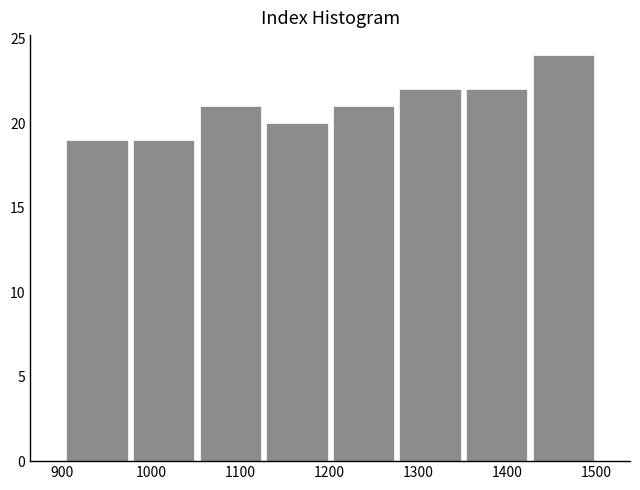

Reading left to right, list every bar in this chart as the range it spans on the x-axis followed by its height. Neither the bar edges nor the heights are printed on the chart, so give them approximately, as read against the axes.

900 to 980: 19
980 to 1050: 19
1050 to 1130: 21
1130 to 1200: 20
1200 to 1280: 21
1280 to 1350: 22
1350 to 1430: 22
1430 to 1500: 24